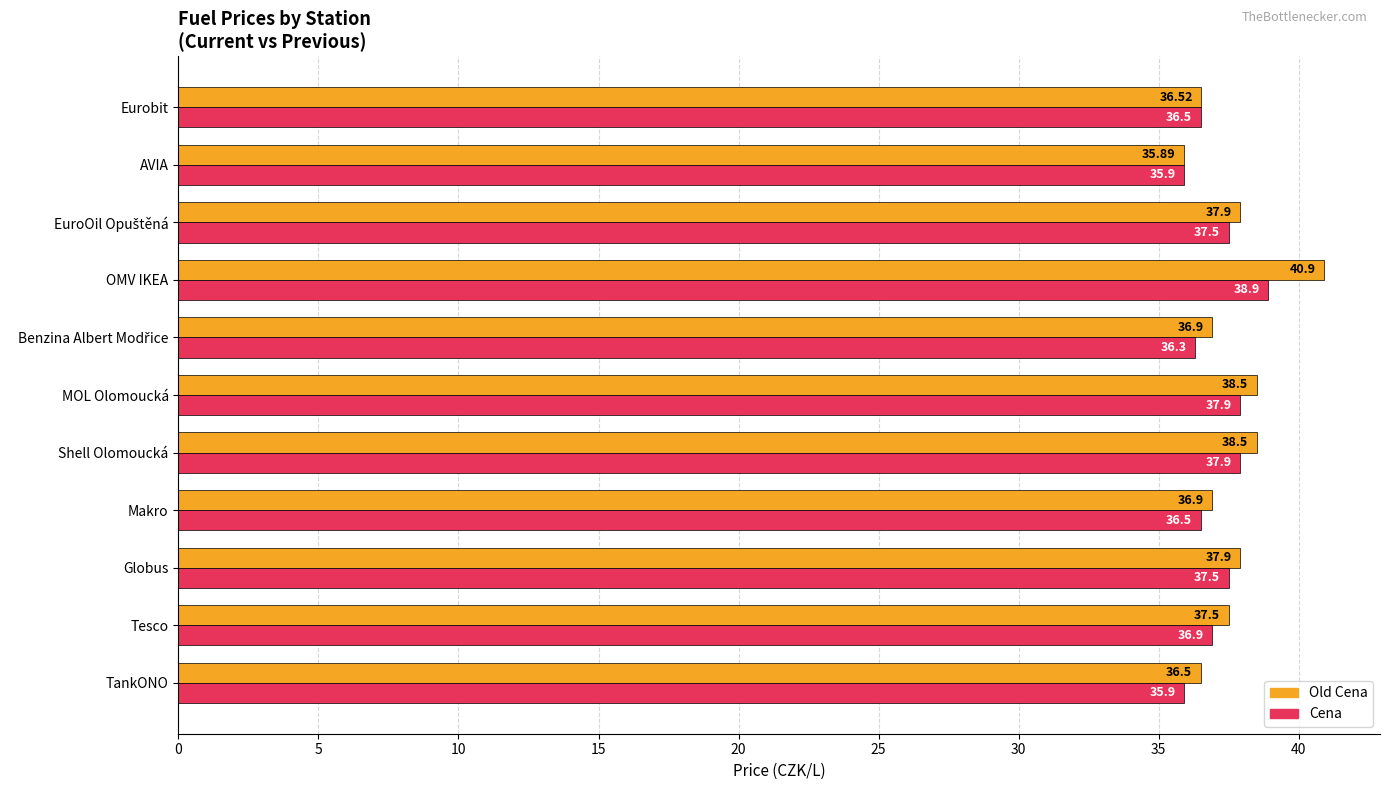

Which series has the widest spread of values?

Old Cena